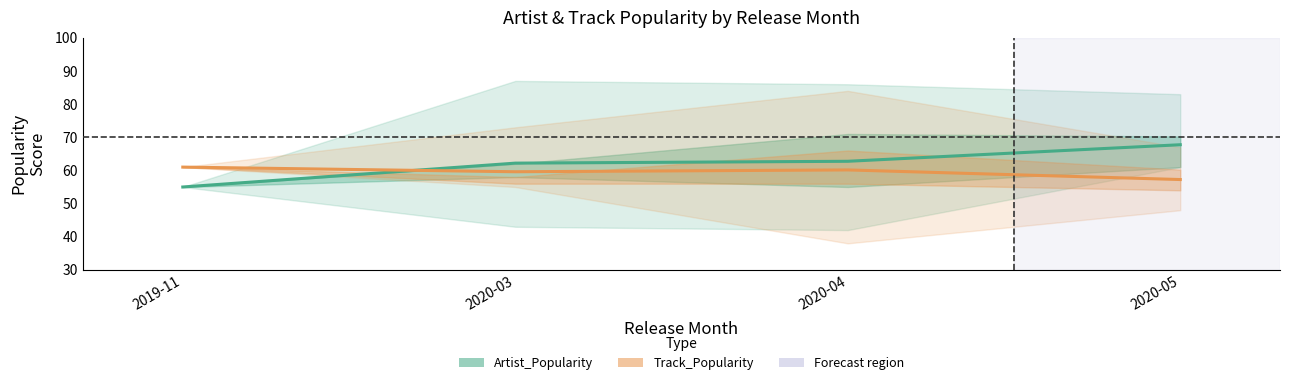

What is the difference between the Artist_Popularity values at 2020‑04 and 2020‑05?

5.0